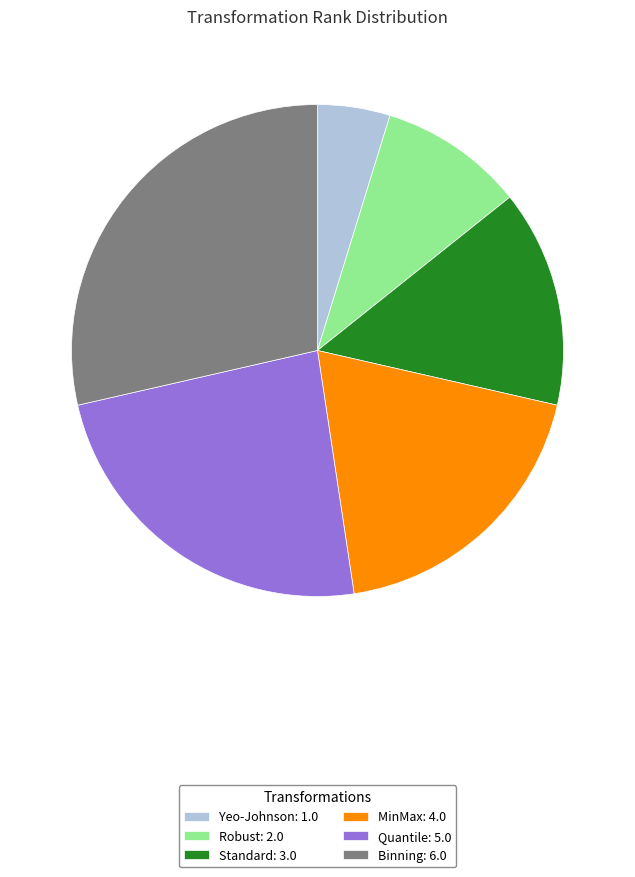

Combined, do Robust: 2.0 and Standard: 3.0 account for over 50%?

No